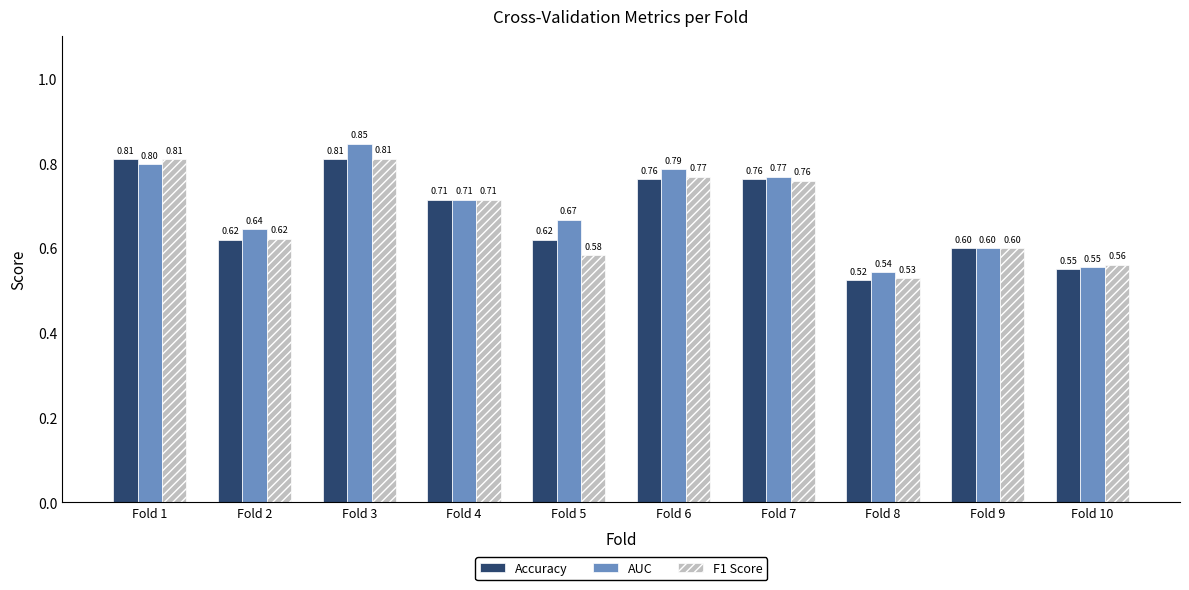

Which series changed the most between Fold 6 and Fold 9?

AUC